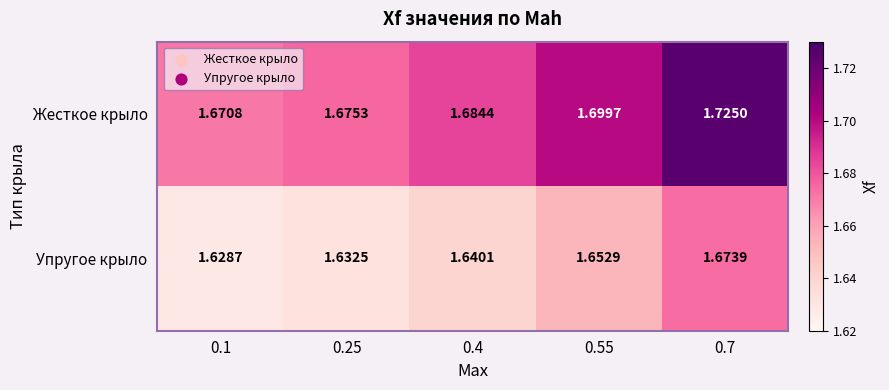

List the series in order of their overall mean, lowest first.

Упругое крыло, Жесткое крыло